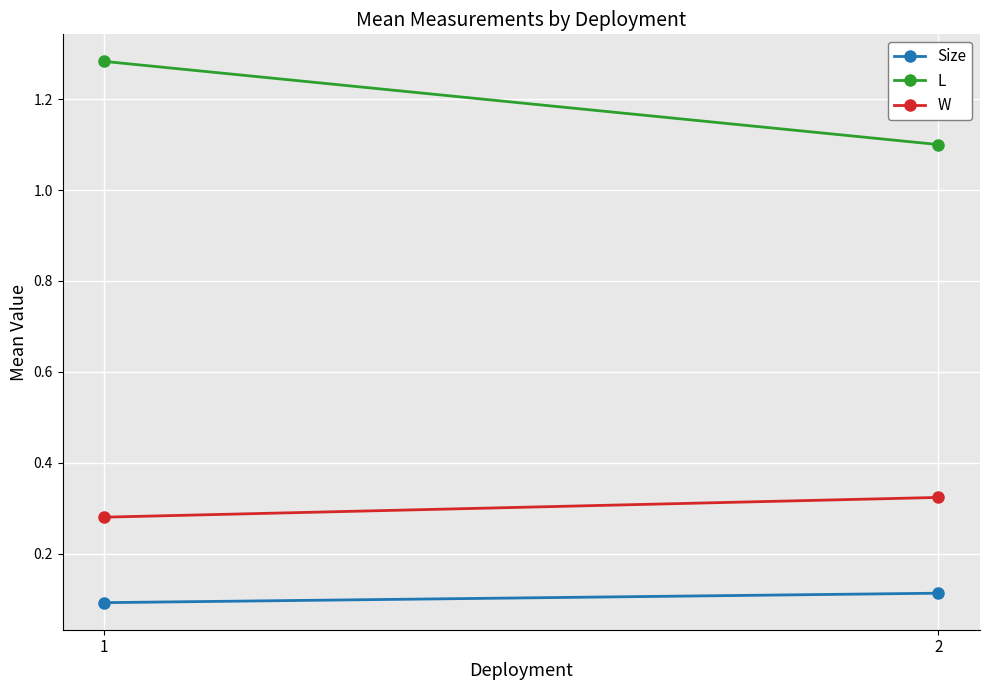

True or false: W has a value of 0.3 at 2.

True